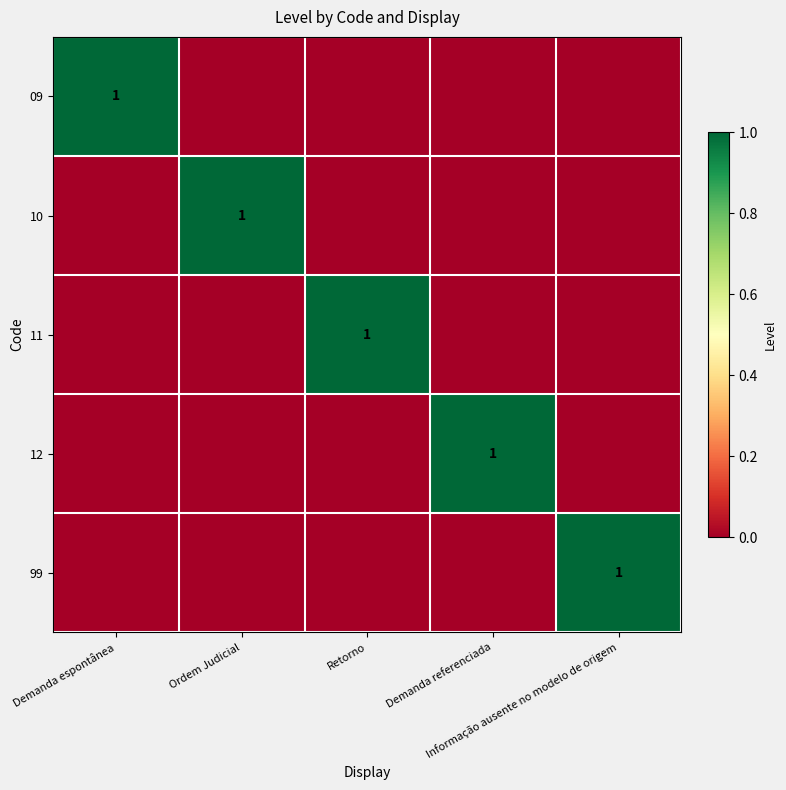

Which series has the largest total across all categories?

09